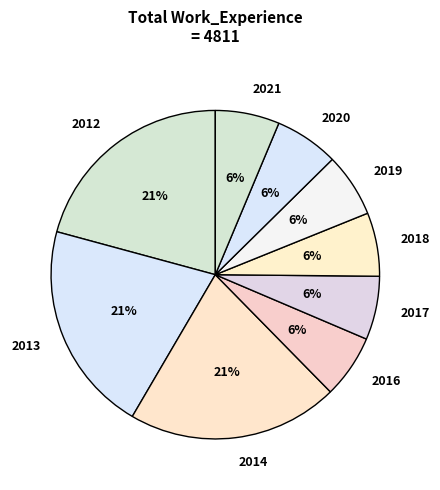

Do 2014 and 2021 together represent more than half of the pie?

No